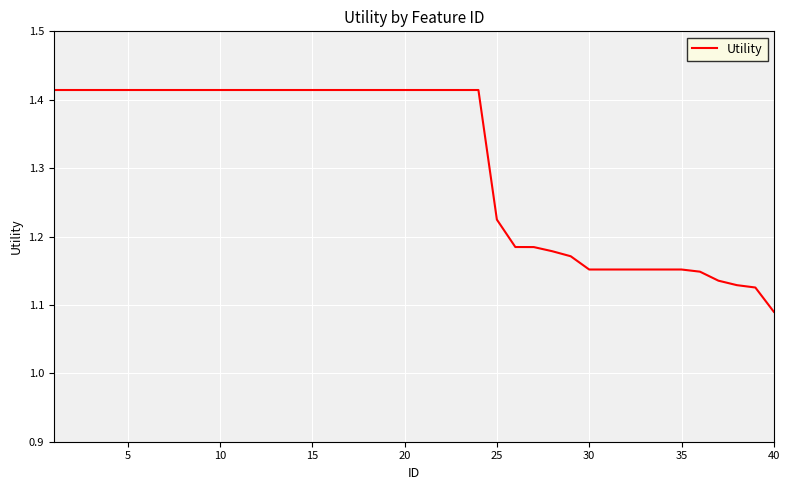

What is the difference between the maximum and minimum values?

0.3